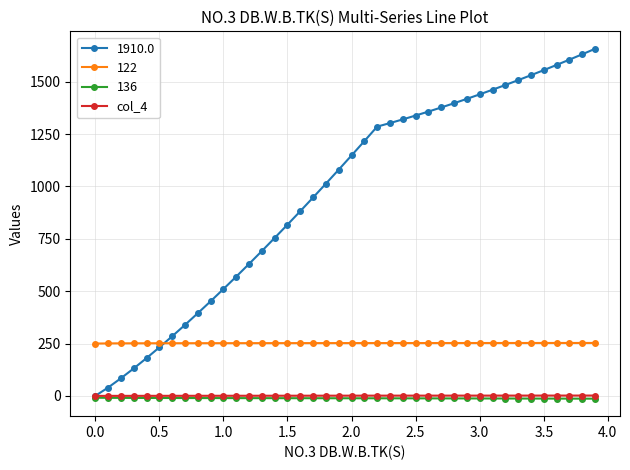

What is the value of the 1910.0 point at the 22nd from the left?

1216.5